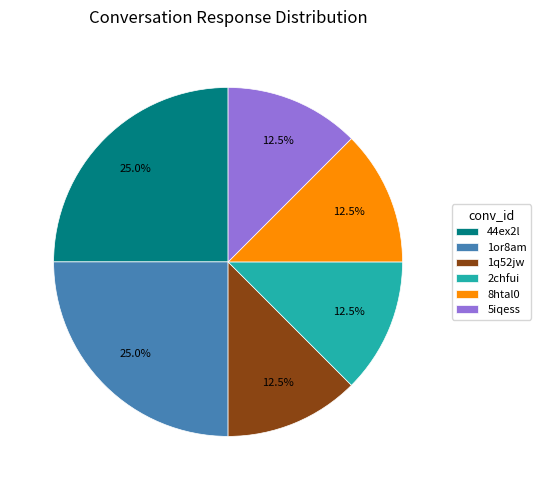

Do 8htal0 and 2chfui together represent more than half of the pie?

No